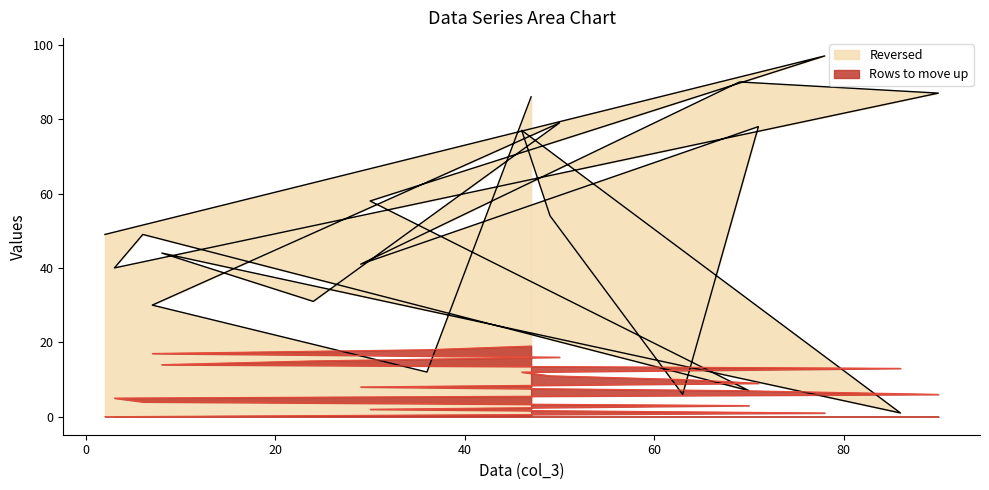

Reading left to right, list all the values displayed in this chart.

Rows to move up: 2=0	78=1	30=2	70=3	6=4	3=5	90=6	69=7	29=8	71=9	63=10	49=11	46=12	86=13	8=14	24=15	50=16	7=17	36=18	47=19
Reversed: 2=49	78=97	30=58	70=7	6=49	3=40	90=87	69=90	29=41	71=78	63=6	49=54	46=77	86=1	8=44	24=31	50=79	7=30	36=12	47=86